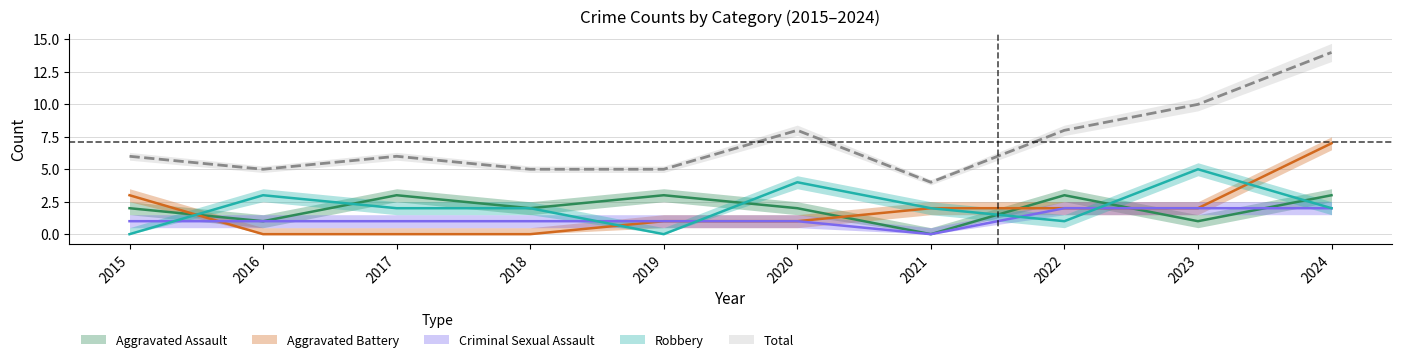

True or false: Criminal Sexual Assault has a value of 1 at 2024.

False